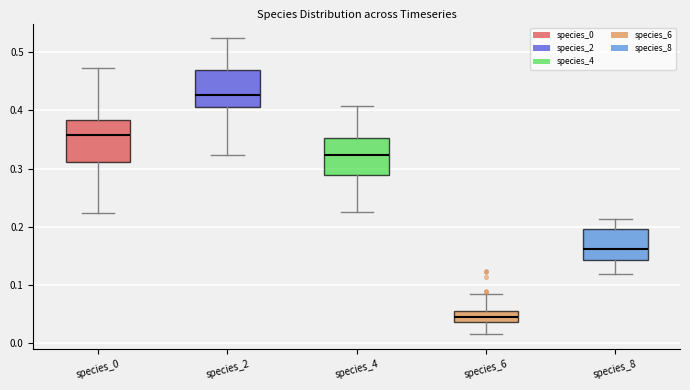

Where is the upper edge of the box for species_8 on the y-axis? The values are not printed on the chart, so give them approximately, as read against the axis.

0.20